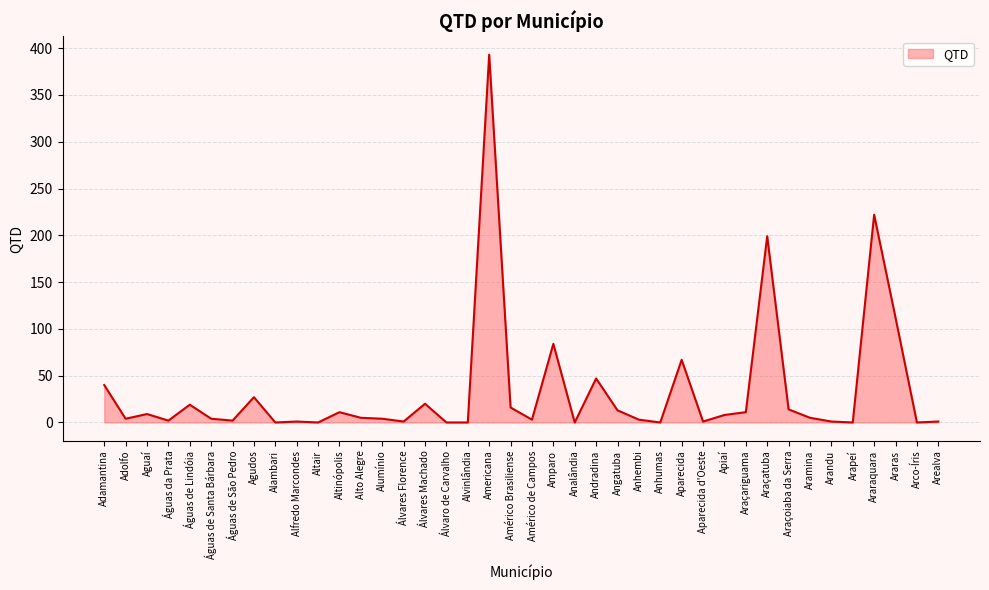

Does the chart have visible grid lines?

Yes